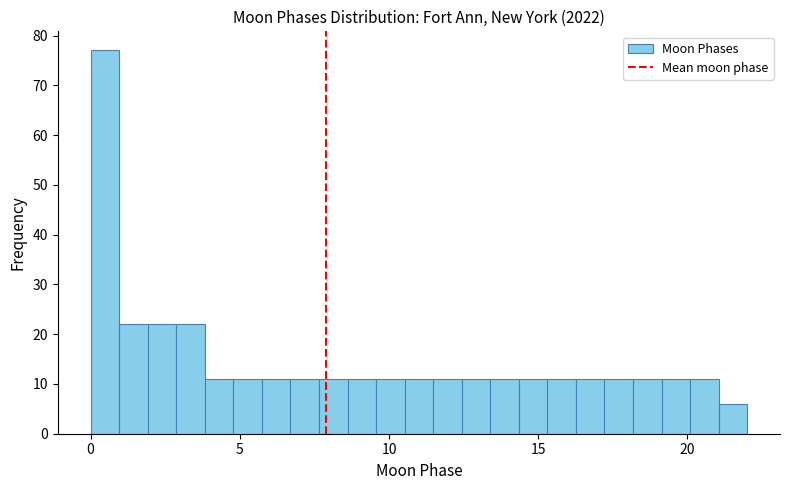

Read against the x-axis, roughly where is the centre of the tallest bar?

0.5